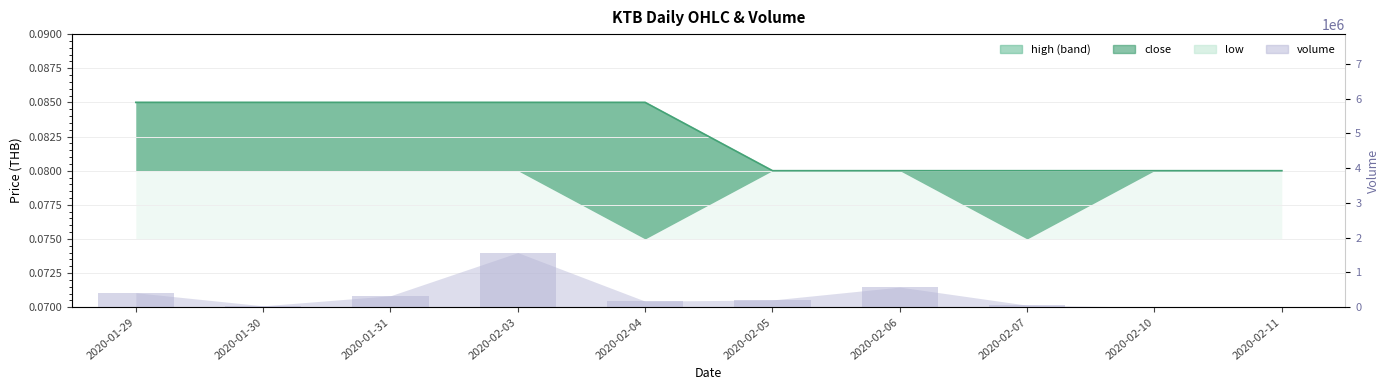

Which has a higher value, 2020-02-11 or 2020-01-30?

2020-01-30